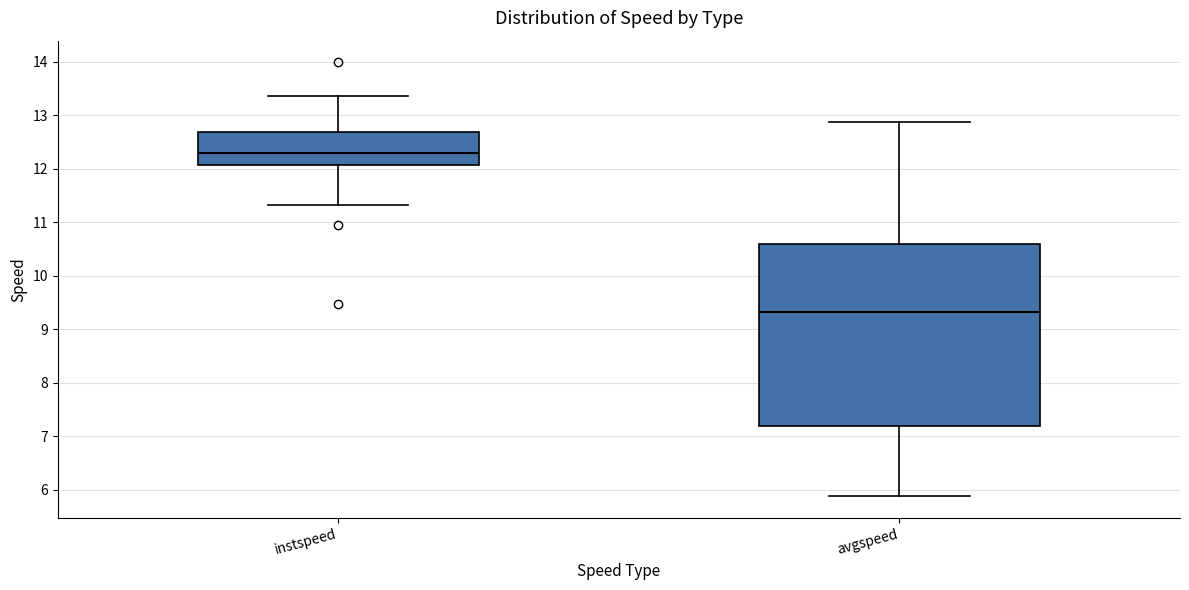

Comparing the boxes themselves (not the whiskers), which one is the tallest?

avgspeed